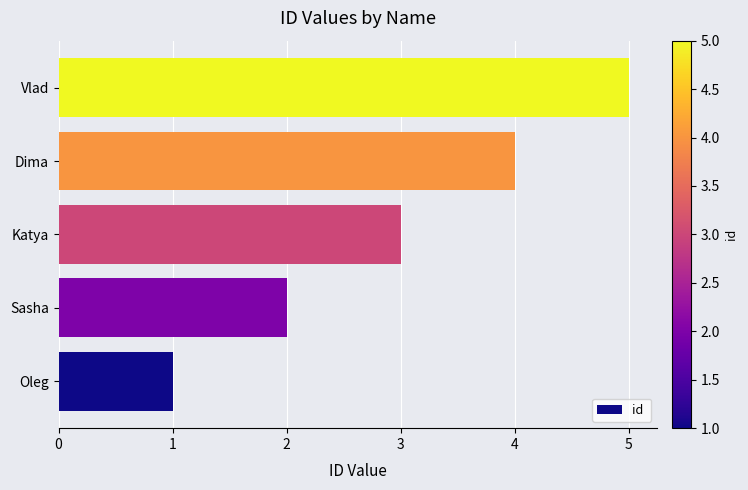

What is the difference between the second highest and minimum values?

3